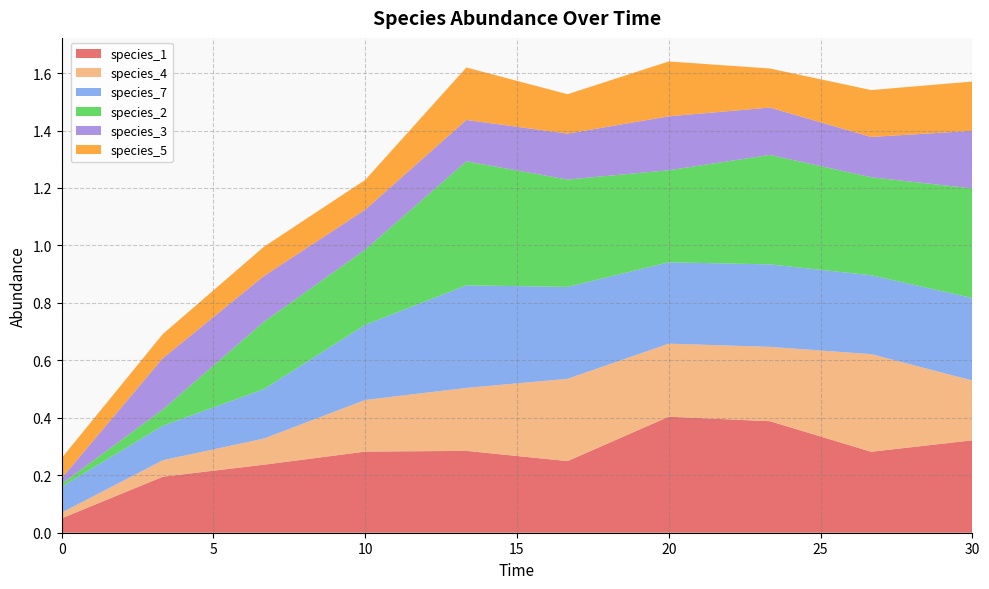

Reading left to right, list all the values displayed in this chart.

species_1: 0.0=0.1	3.333333333333333=0.2	6.666666666666667=0.2	10.0=0.3	13.333333333333334=0.3	16.666666666666668=0.2	20.0=0.4	23.333333333333336=0.4	26.666666666666668=0.3	30.0=0.3
species_4: 0.0=0.0	3.333333333333333=0.1	6.666666666666667=0.1	10.0=0.2	13.333333333333334=0.2	16.666666666666668=0.3	20.0=0.3	23.333333333333336=0.3	26.666666666666668=0.3	30.0=0.2
species_7: 0.0=0.1	3.333333333333333=0.1	6.666666666666667=0.2	10.0=0.3	13.333333333333334=0.4	16.666666666666668=0.3	20.0=0.3	23.333333333333336=0.3	26.666666666666668=0.3	30.0=0.3
species_2: 0.0=0.0	3.333333333333333=0.1	6.666666666666667=0.2	10.0=0.3	13.333333333333334=0.4	16.666666666666668=0.4	20.0=0.3	23.333333333333336=0.4	26.666666666666668=0.3	30.0=0.4
species_3: 0.0=0.0	3.333333333333333=0.2	6.666666666666667=0.2	10.0=0.1	13.333333333333334=0.1	16.666666666666668=0.2	20.0=0.2	23.333333333333336=0.2	26.666666666666668=0.1	30.0=0.2
species_5: 0.0=0.1	3.333333333333333=0.1	6.666666666666667=0.1	10.0=0.1	13.333333333333334=0.2	16.666666666666668=0.1	20.0=0.2	23.333333333333336=0.1	26.666666666666668=0.2	30.0=0.2